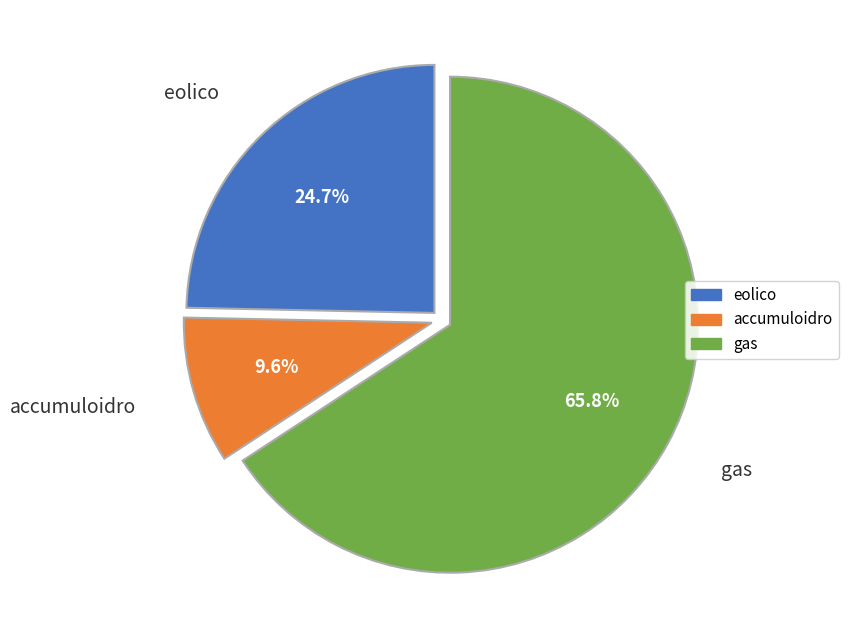

How many slices are in this pie chart?

3